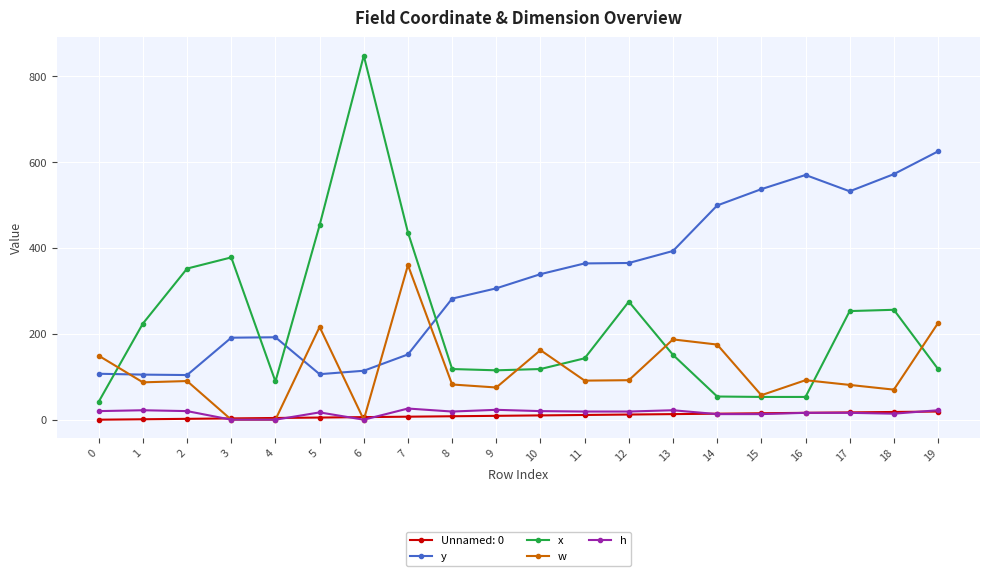

What is the sum of the w values at 16 and 12?

184